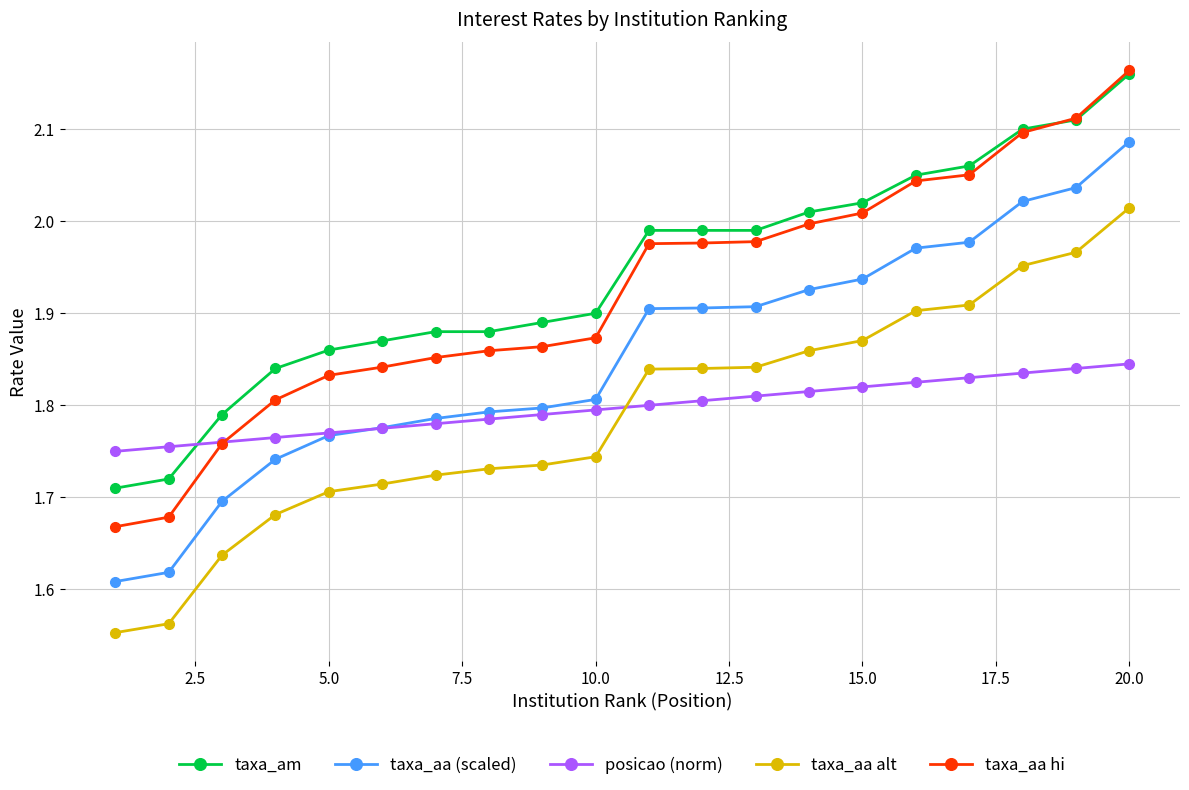

Which series has the widest spread of values?

taxa_aa hi